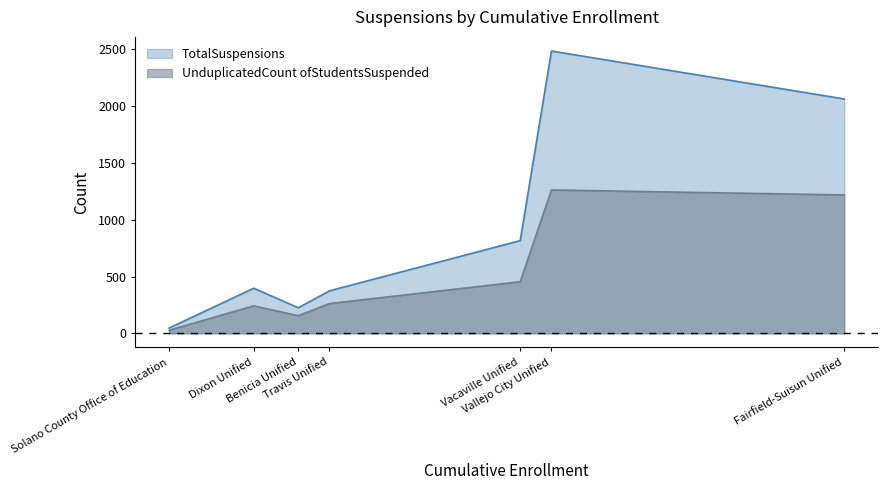

What is the difference between the highest and lowest values at Benicia Unified?

70